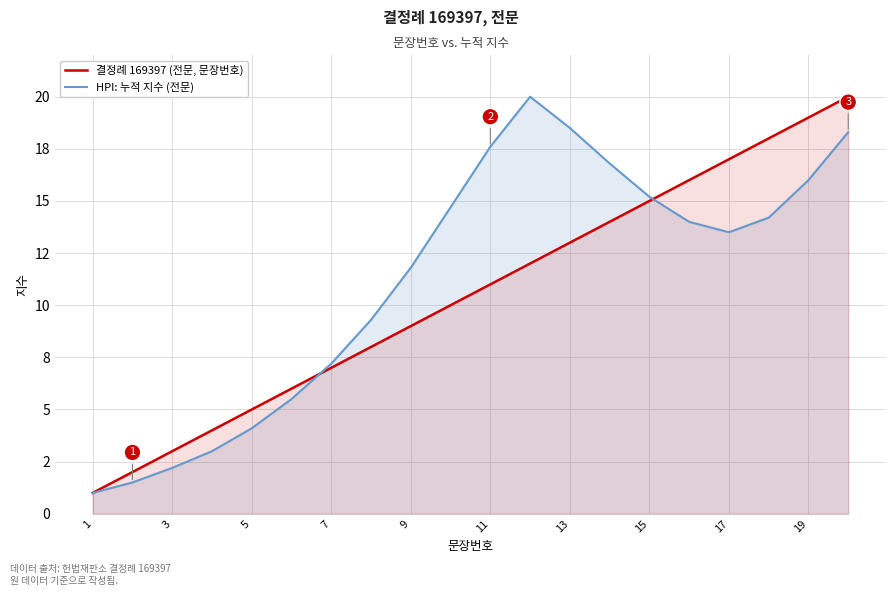

Count the number of data series in this chart.

2